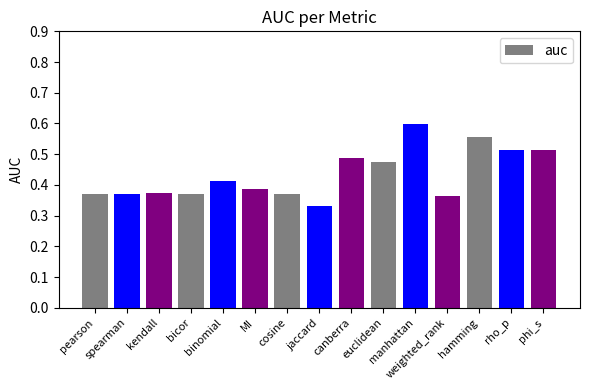

Count the values in the range 0 to 1.

15